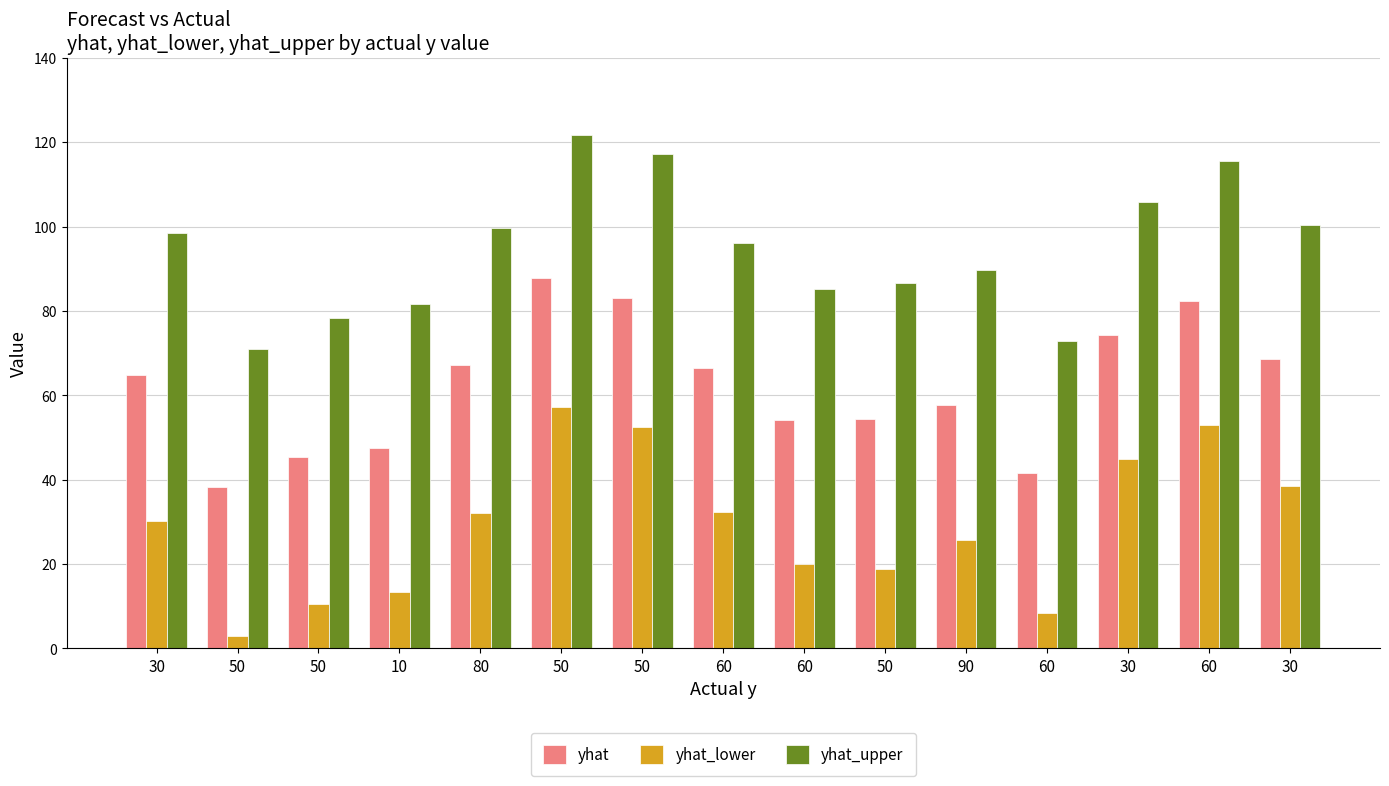

At 30, list the series in order from smallest to largest.

yhat_lower, yhat, yhat_upper